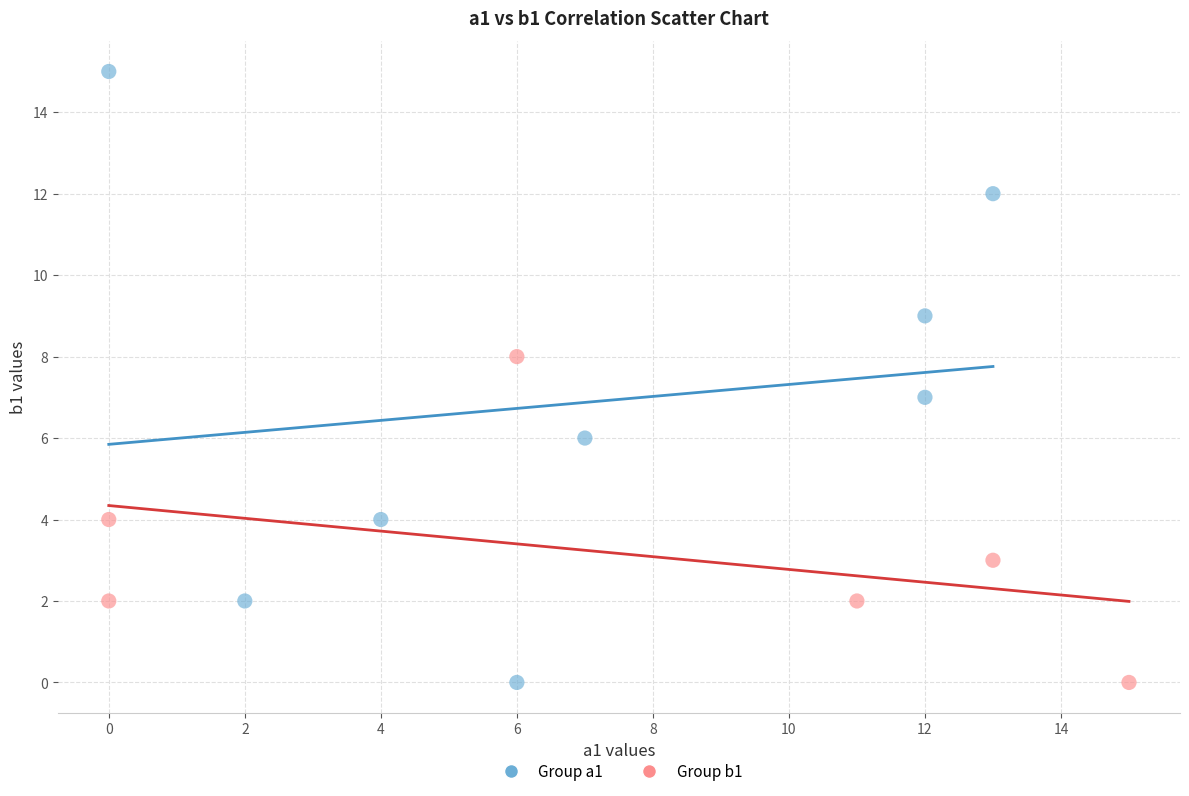

Which series has the largest Y range (max minus min)?

Group a1